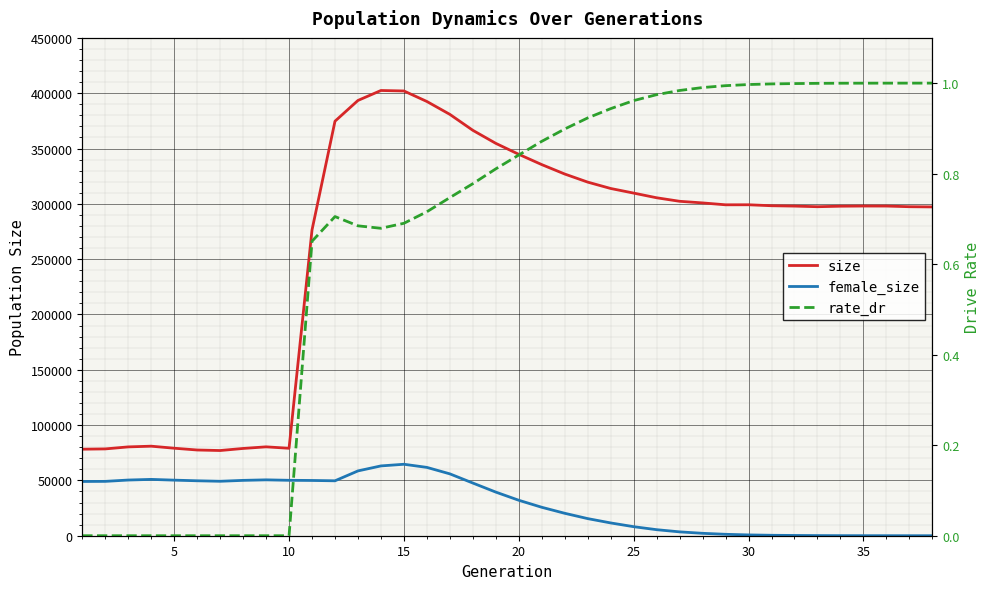

Which series has the widest spread of values?

size